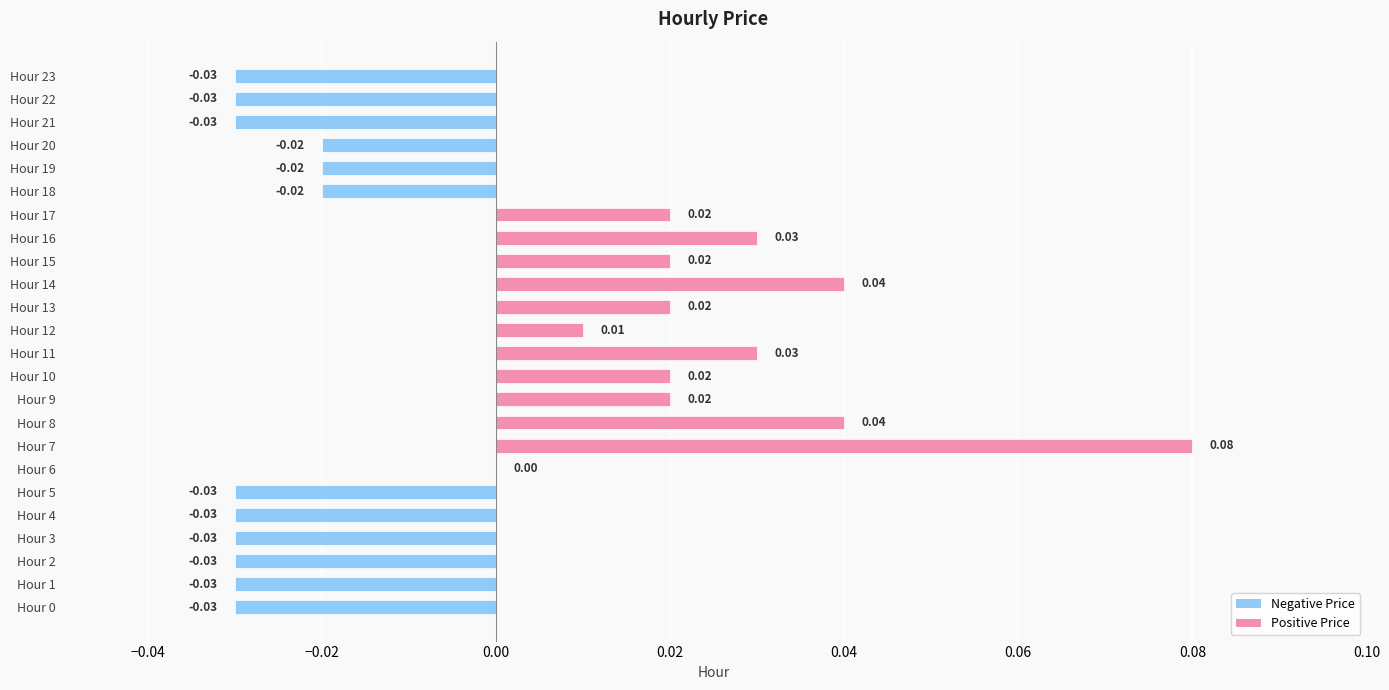

Which has a higher value, Hour 23 or Hour 19?

Hour 19